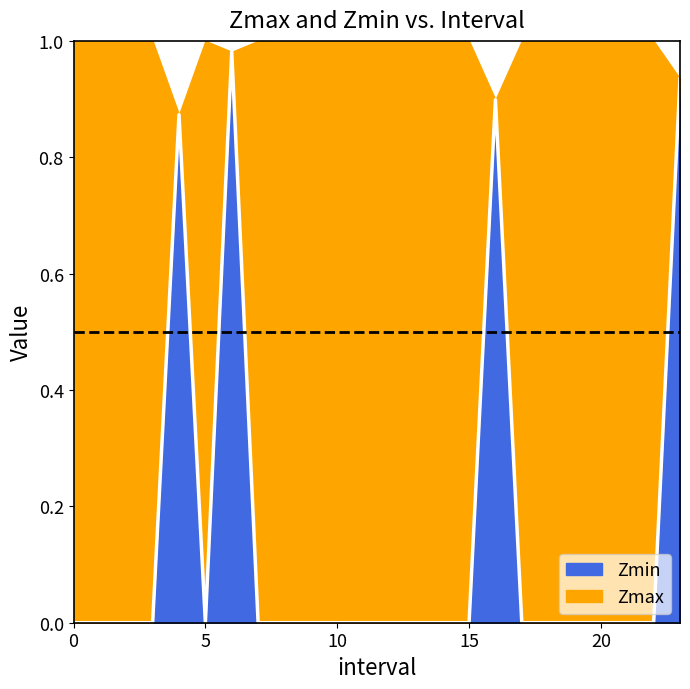

True or false: the data shows 0.0 at 12.

True